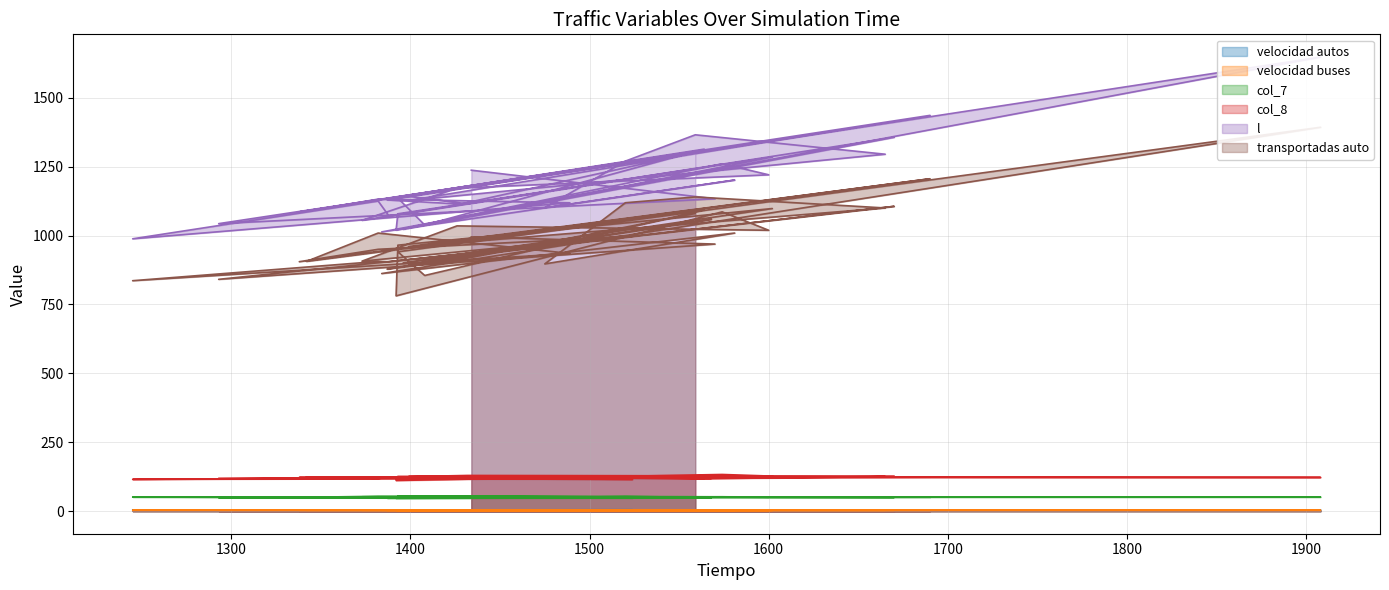

Where does the col_8 series first go above 122?

1434